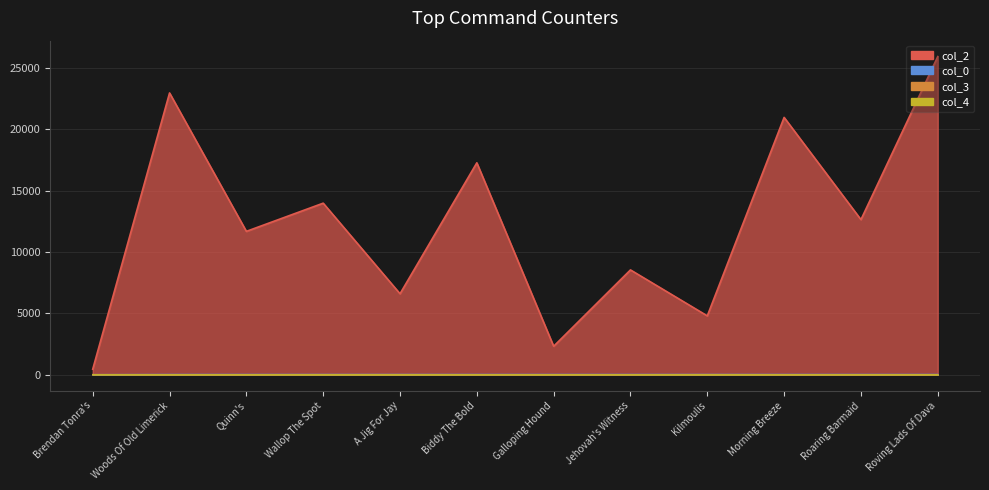

Is the value of col_2 at Jehovah's Witness greater than the value of col_0 at Brendan Tonra's?

Yes